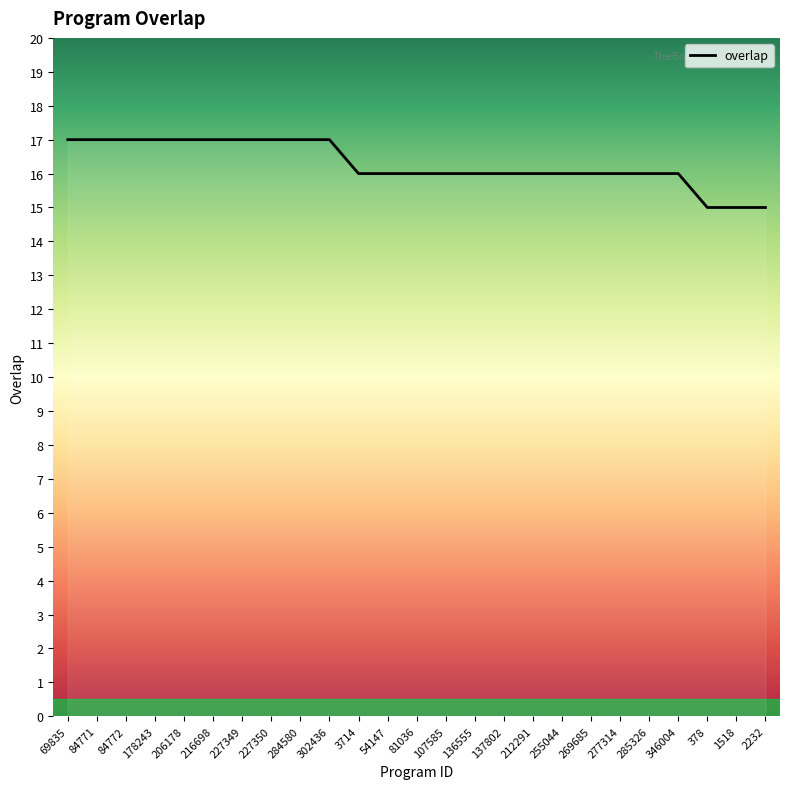

What is the ratio of the value at 84772 to the value at 178243?

1.0